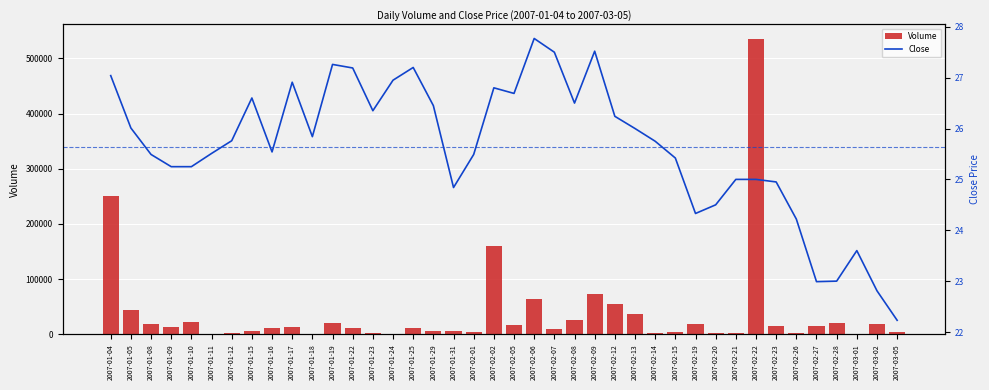

Between 2007-02-23 and 2007-02-28, which series saw the biggest shift?

Volume